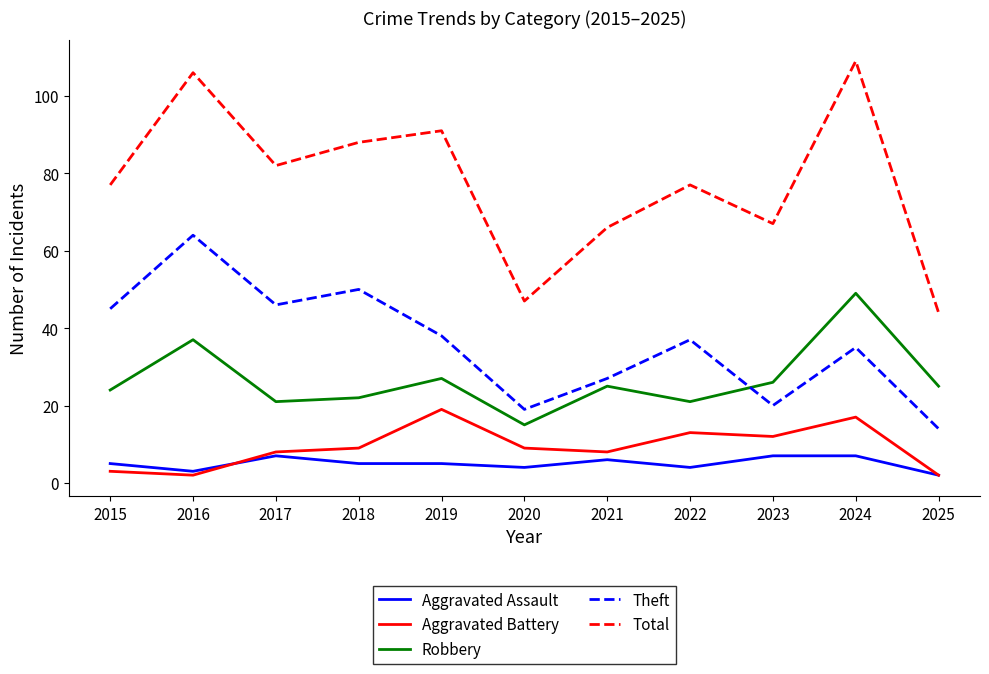

Which label corresponds to the largest value in the chart?

2024